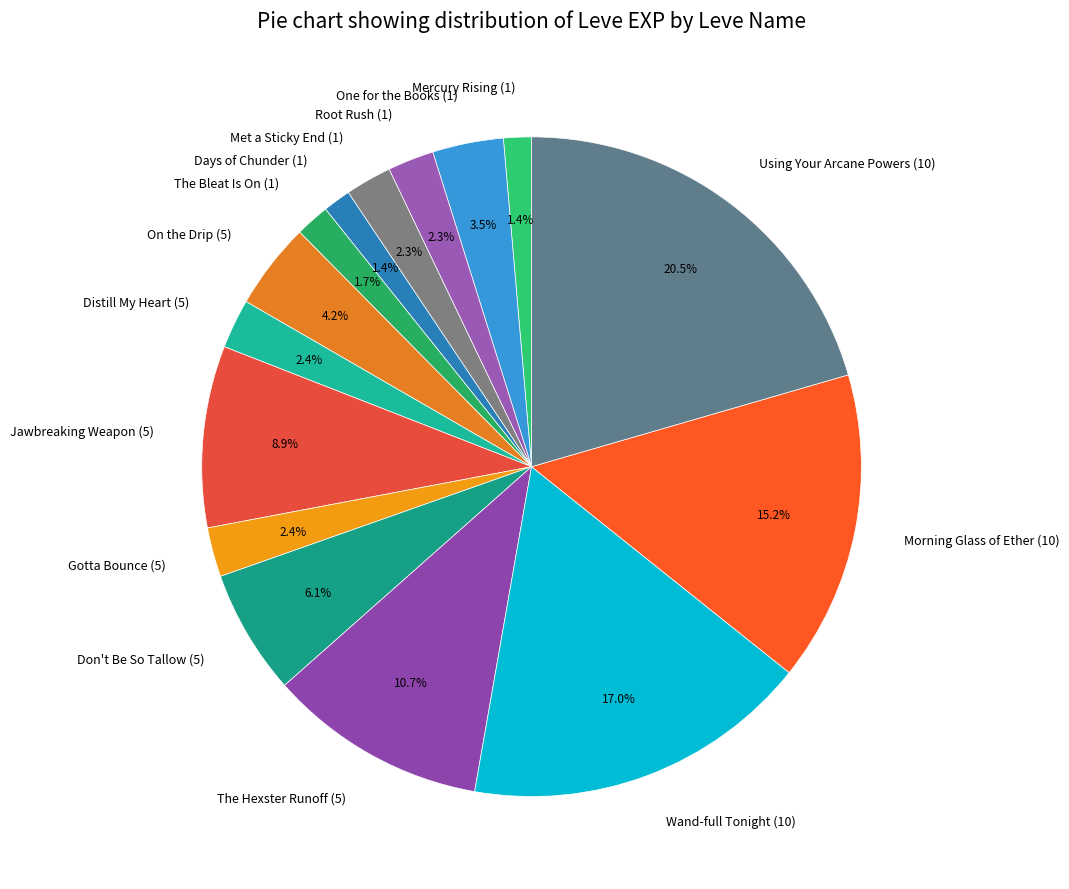

What is the largest slice in the pie chart?

Using Your Arcane Powers (10)